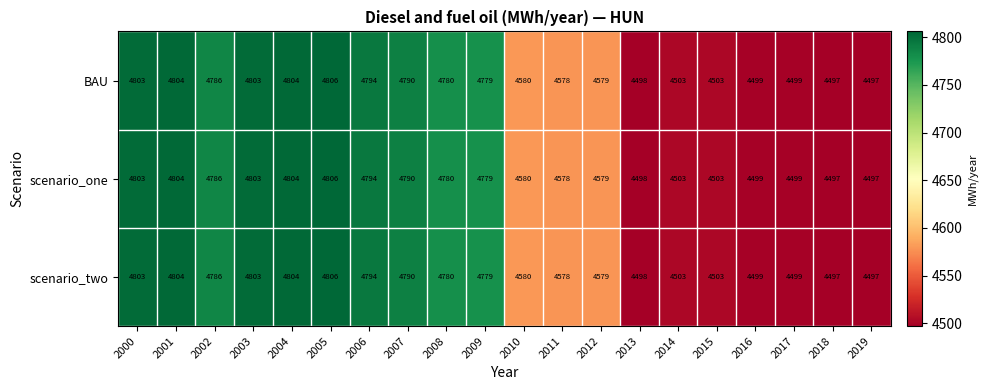

Which category has the highest value in the BAU series?

2005